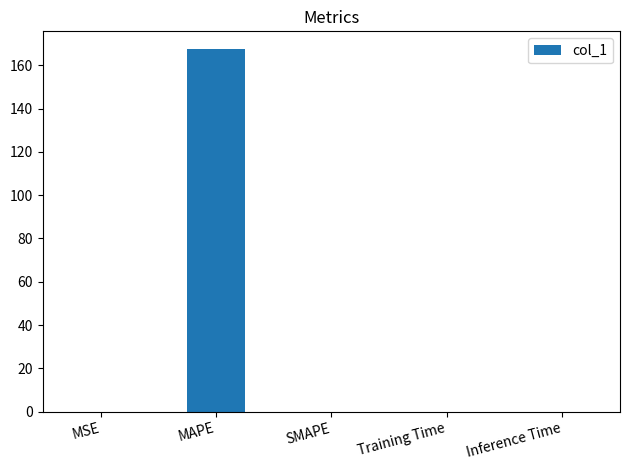

Between MAPE and Inference Time, which is larger?

MAPE